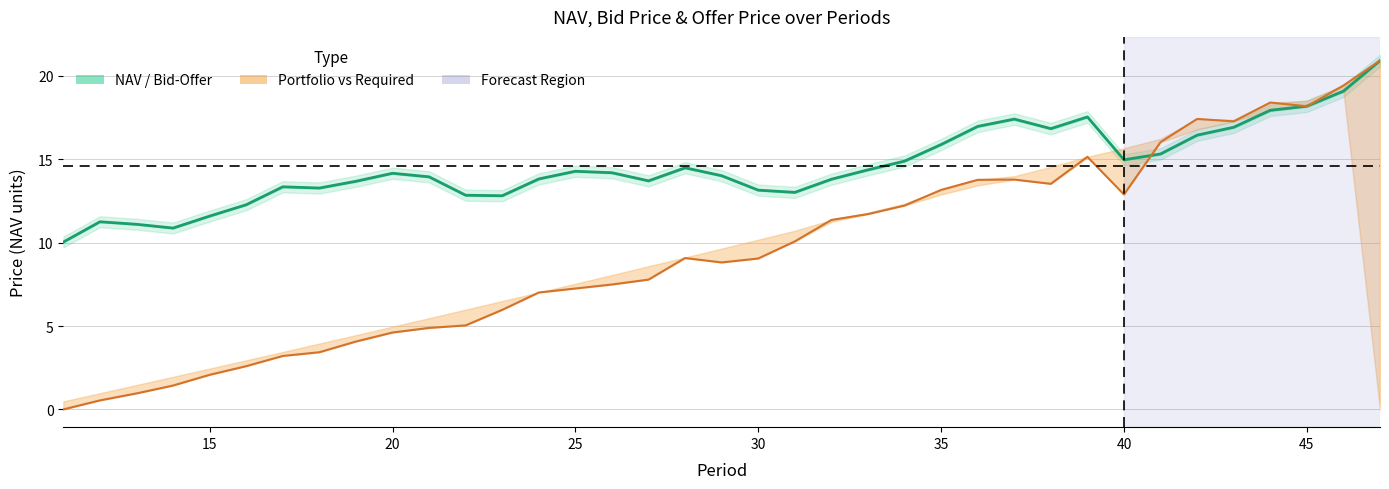

Rank the series at 20 from highest to lowest value.

NAV, Portfolio Value (scaled)